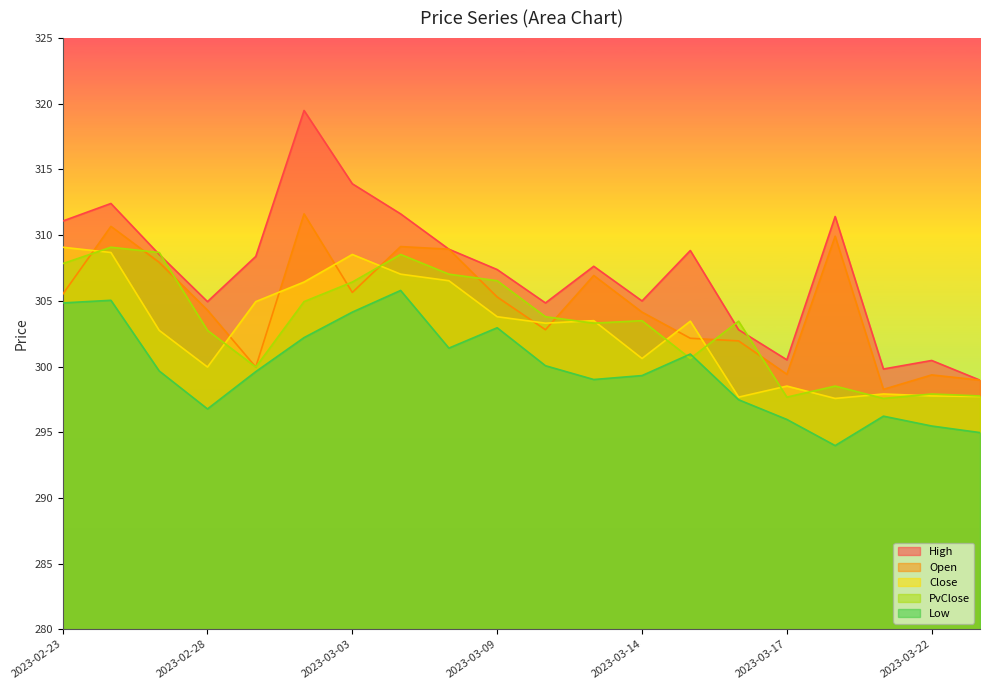

At which label is High closest to 309?

2023-03-08